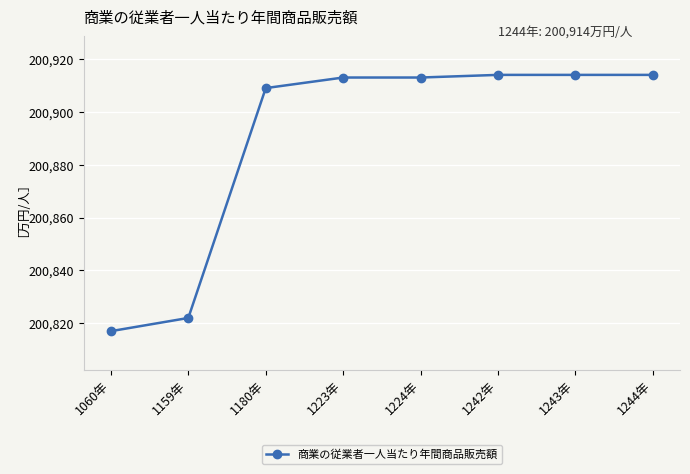

What is the sum of the values at 1224年 and 1159年?

401735